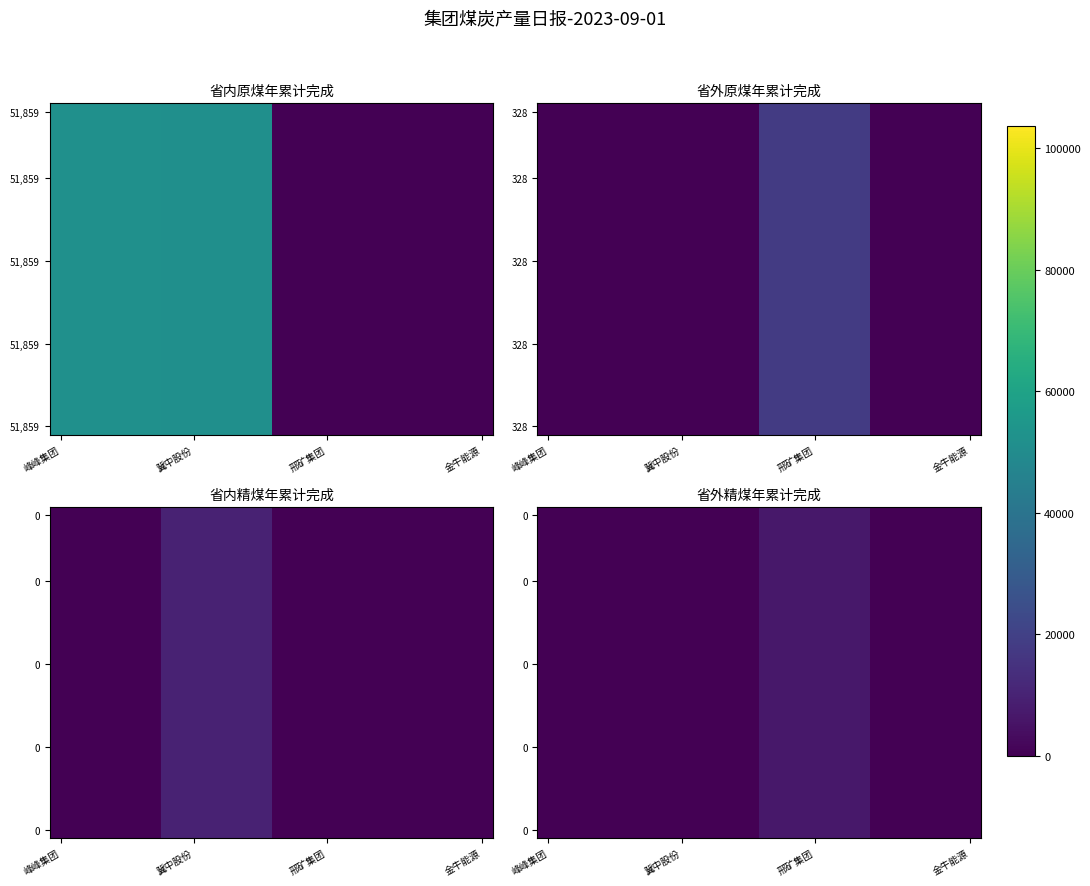

How many series are shown in this chart?

20